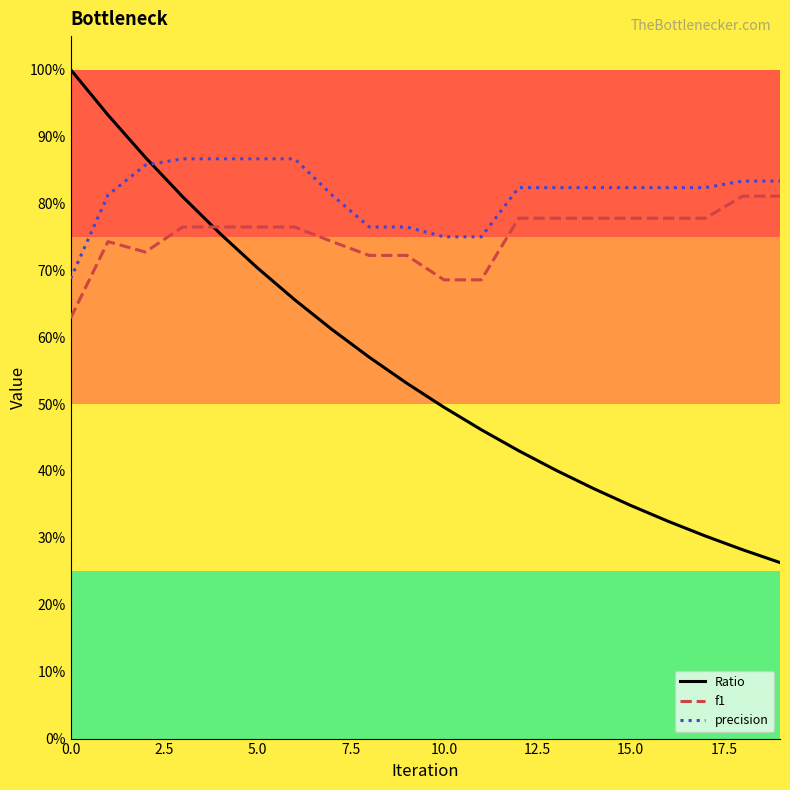

Is this an area chart (filled region under the line)?

No